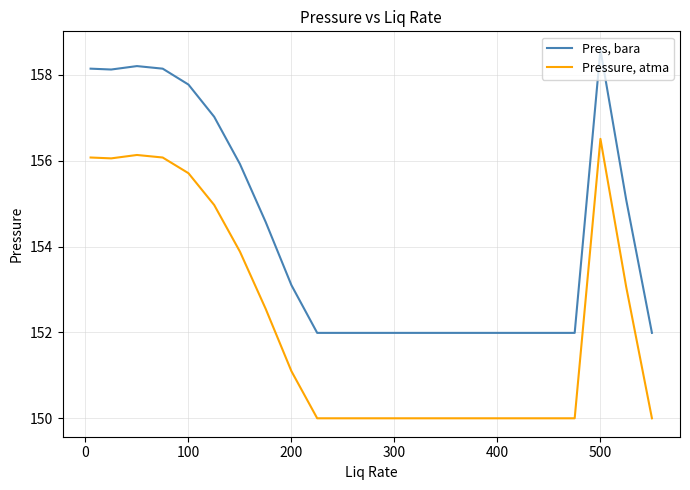

What is the difference between the maximum and minimum values in the Pressure, atma series?

6.5